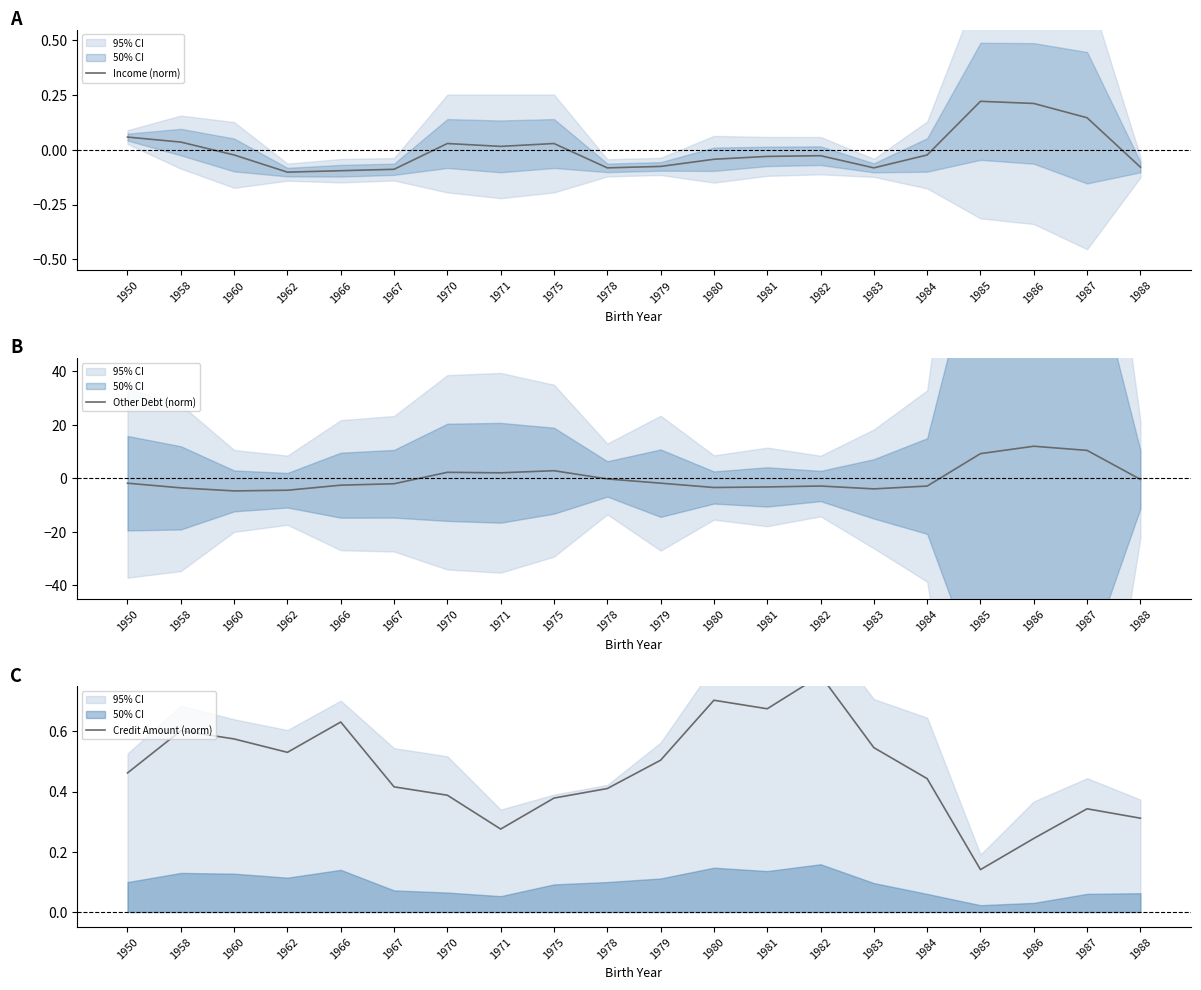

What are all the series names shown in the legend?

Income (norm), Other Debt (norm), Credit Amount (norm)